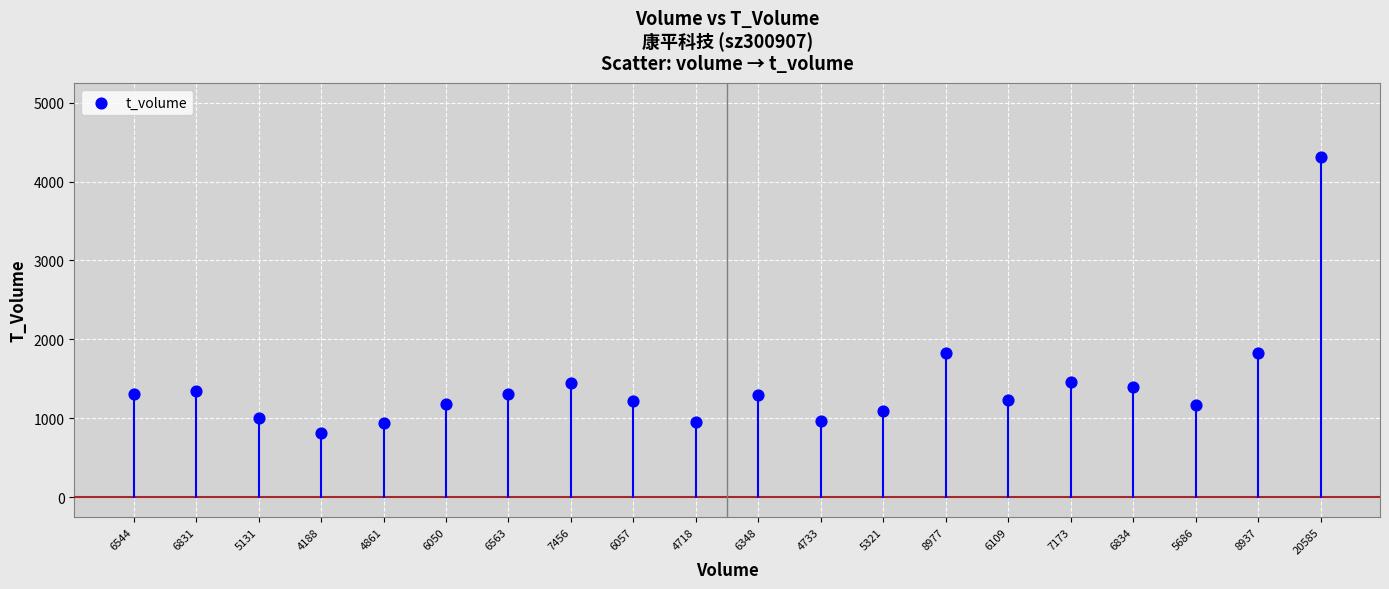

What is the range of Y values (max minus min)?

3492